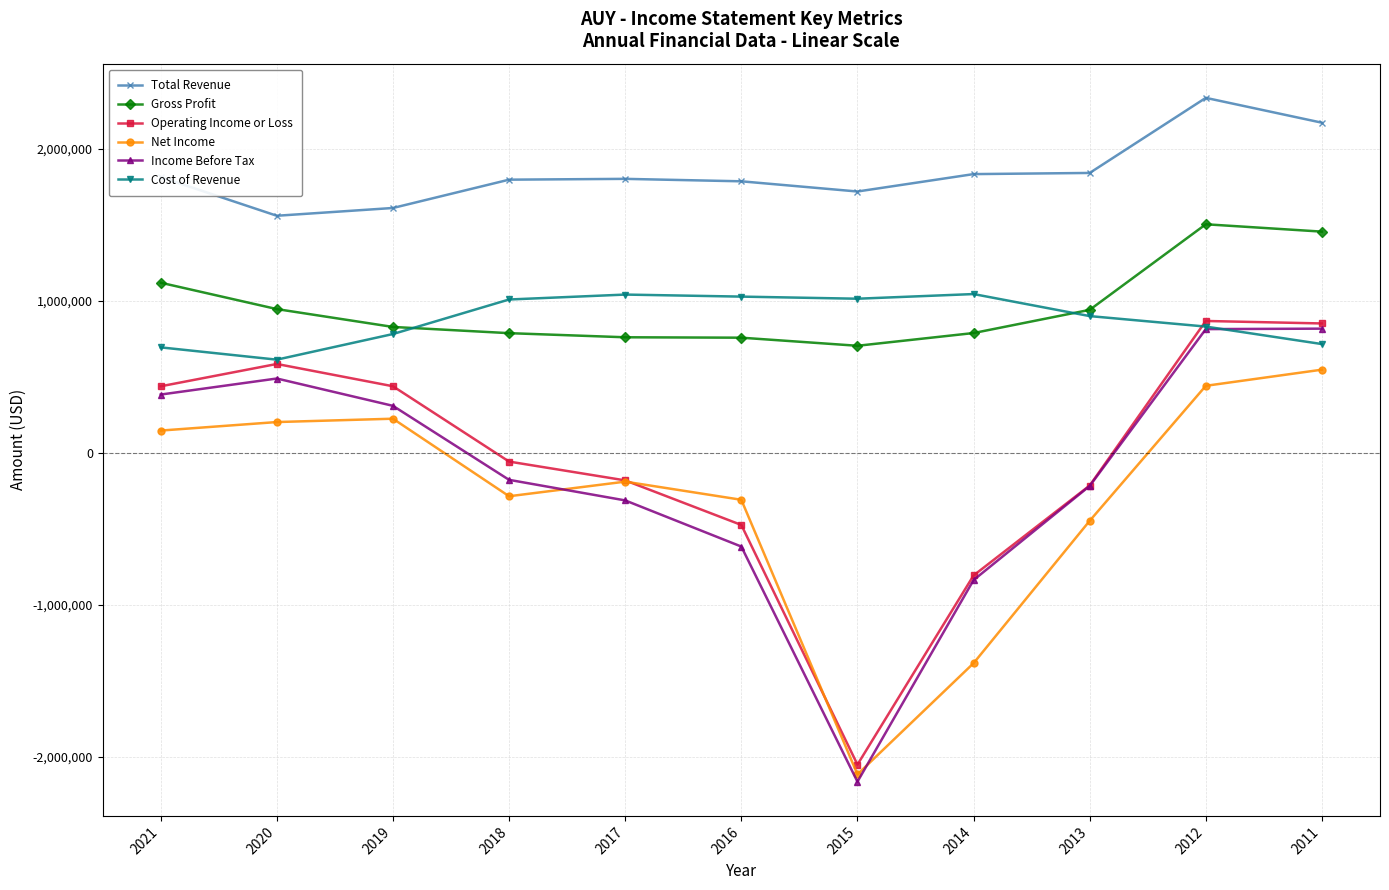

What is the total value across all series at 2013?

2808300